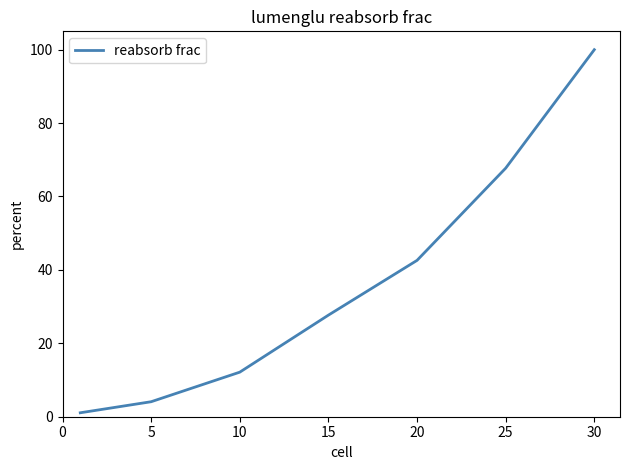

What is the sum of all values?

255.3